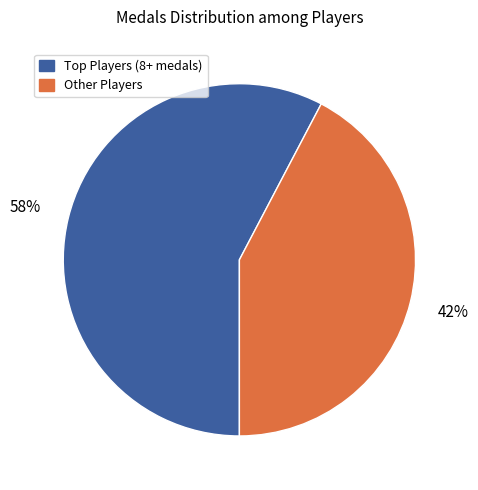

What is the smallest slice in the pie chart?

Other Players